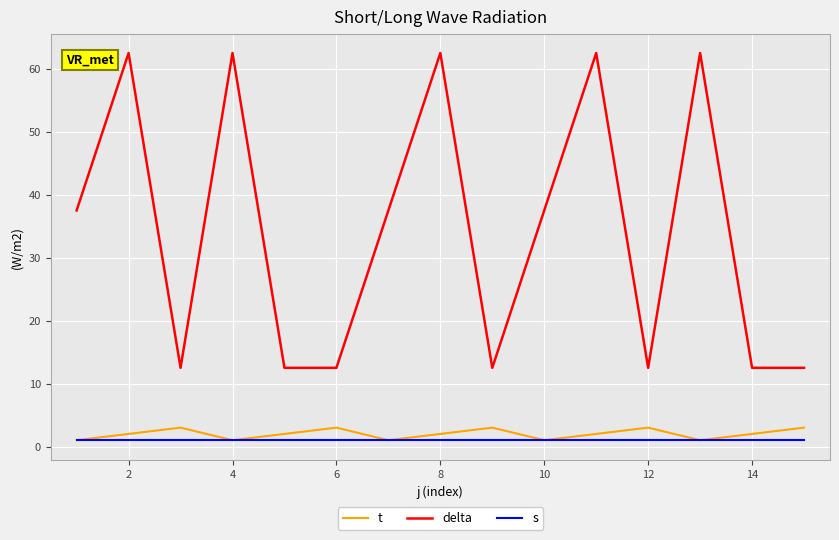

Which series has the largest range (max minus min)?

delta